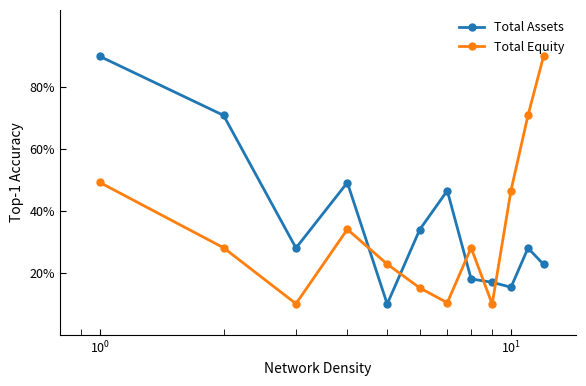

What is the value of the Total Equity point at the 12th from the left?

90.0